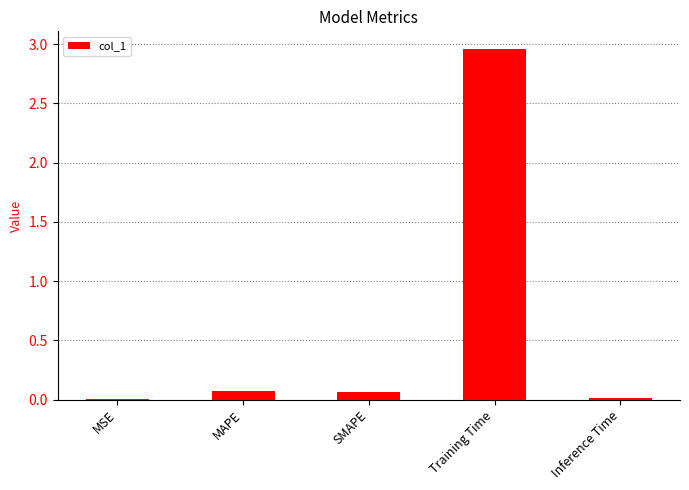

Is it true that the value at SMAPE is 0.1?

True